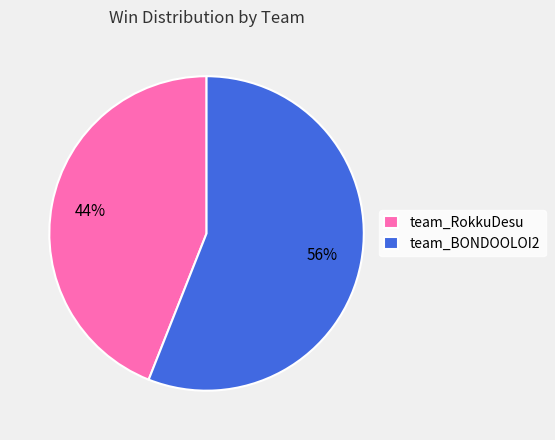

Is it true that team_BONDOOLOI2 is 41% of the pie?

False